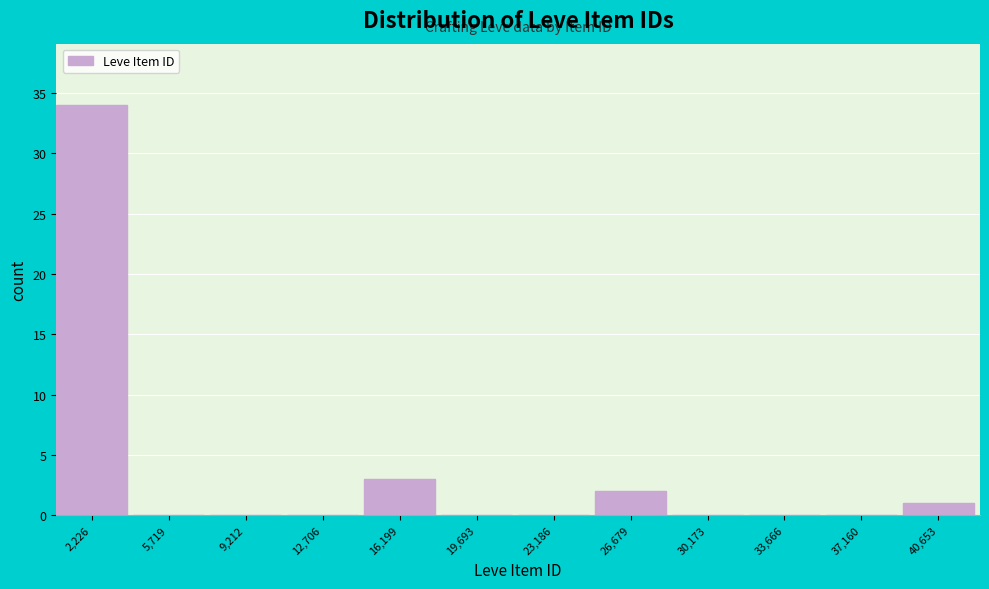

Reading left to right, what are all the values shown in this chart?

2,226=34	5,719=0	9,212=0	12,706=0	16,199=3	19,693=0	23,186=0	26,679=2	30,173=0	33,666=0	37,160=0	40,653=1